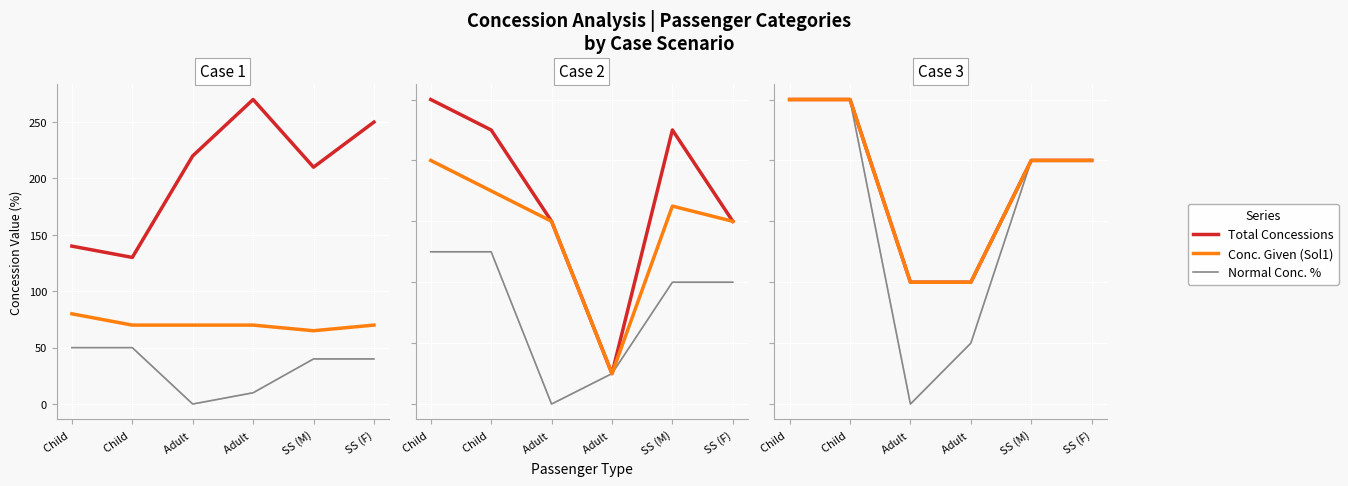

Where is Total Concessions nearest to the value 35?

SS (M)